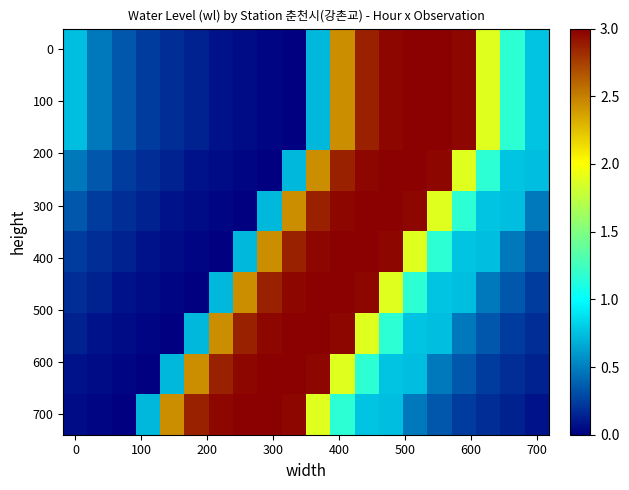

At how many categories does at least one series exceed 1?

15